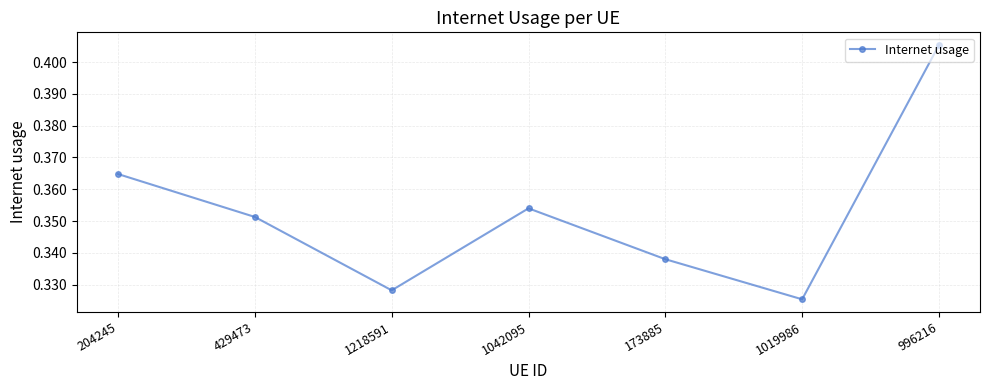

What is the sum of all values?

2.5